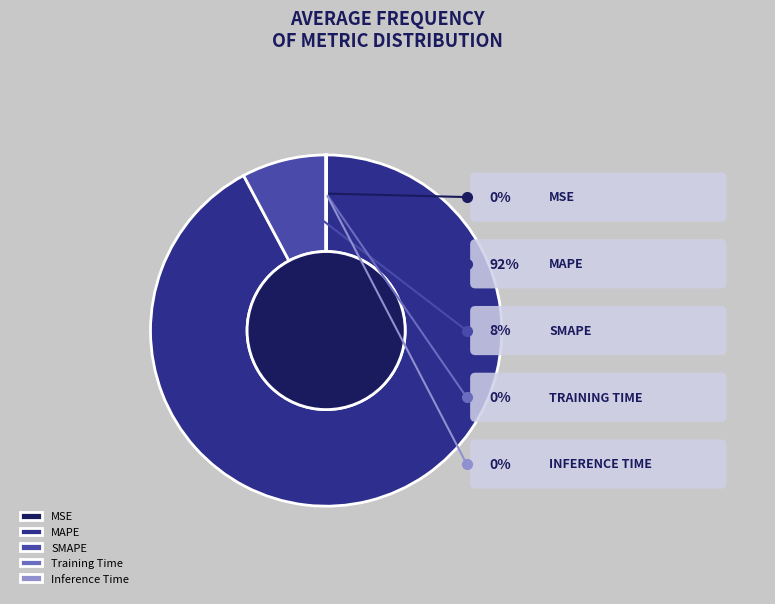

To the nearest percent, what is the combined percentage of Inference Time and MAPE?

92%